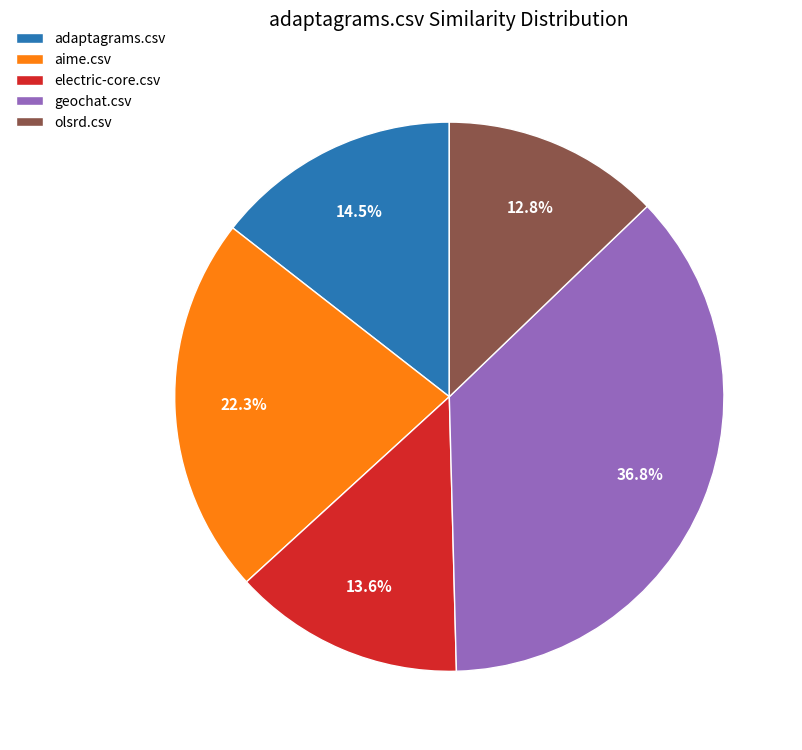

Which slice is the largest?

geochat.csv